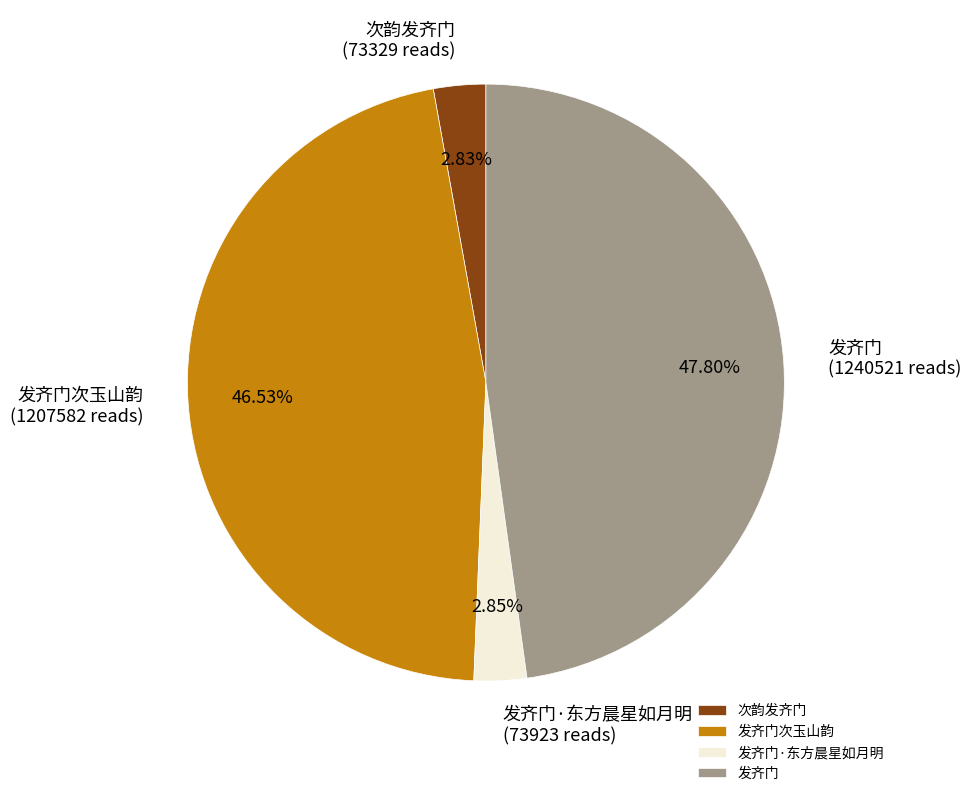

Which has a higher value, 发齐门次玉山韵 or 发齐门?

发齐门